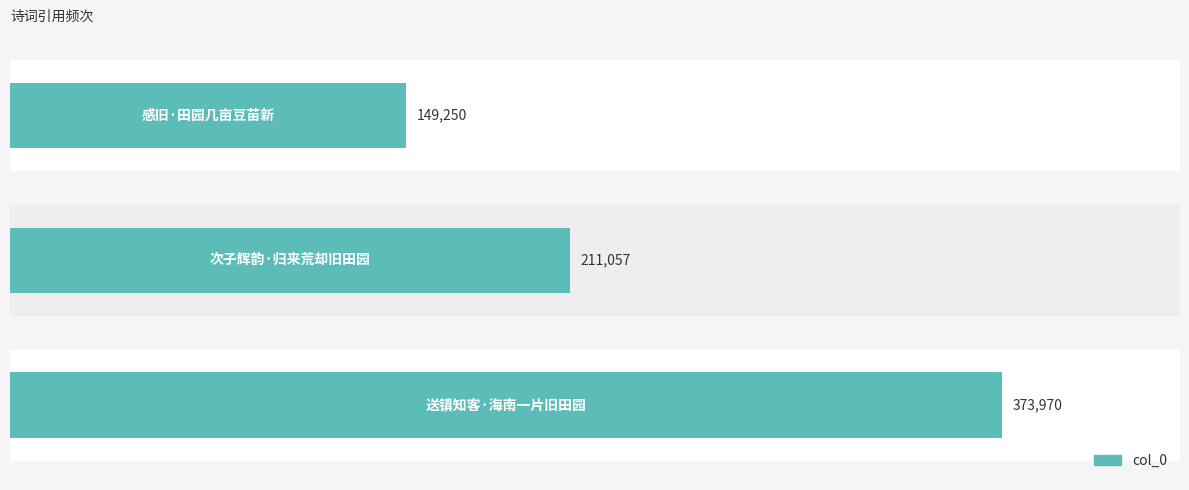

What is the average value?

244759